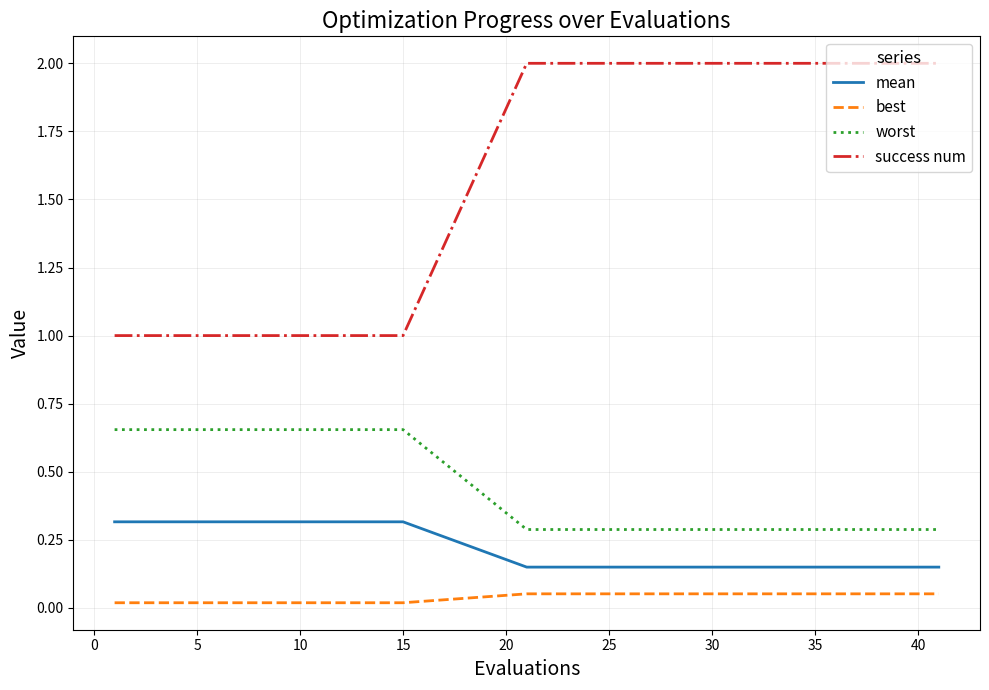

Which series has the widest spread of values?

success num